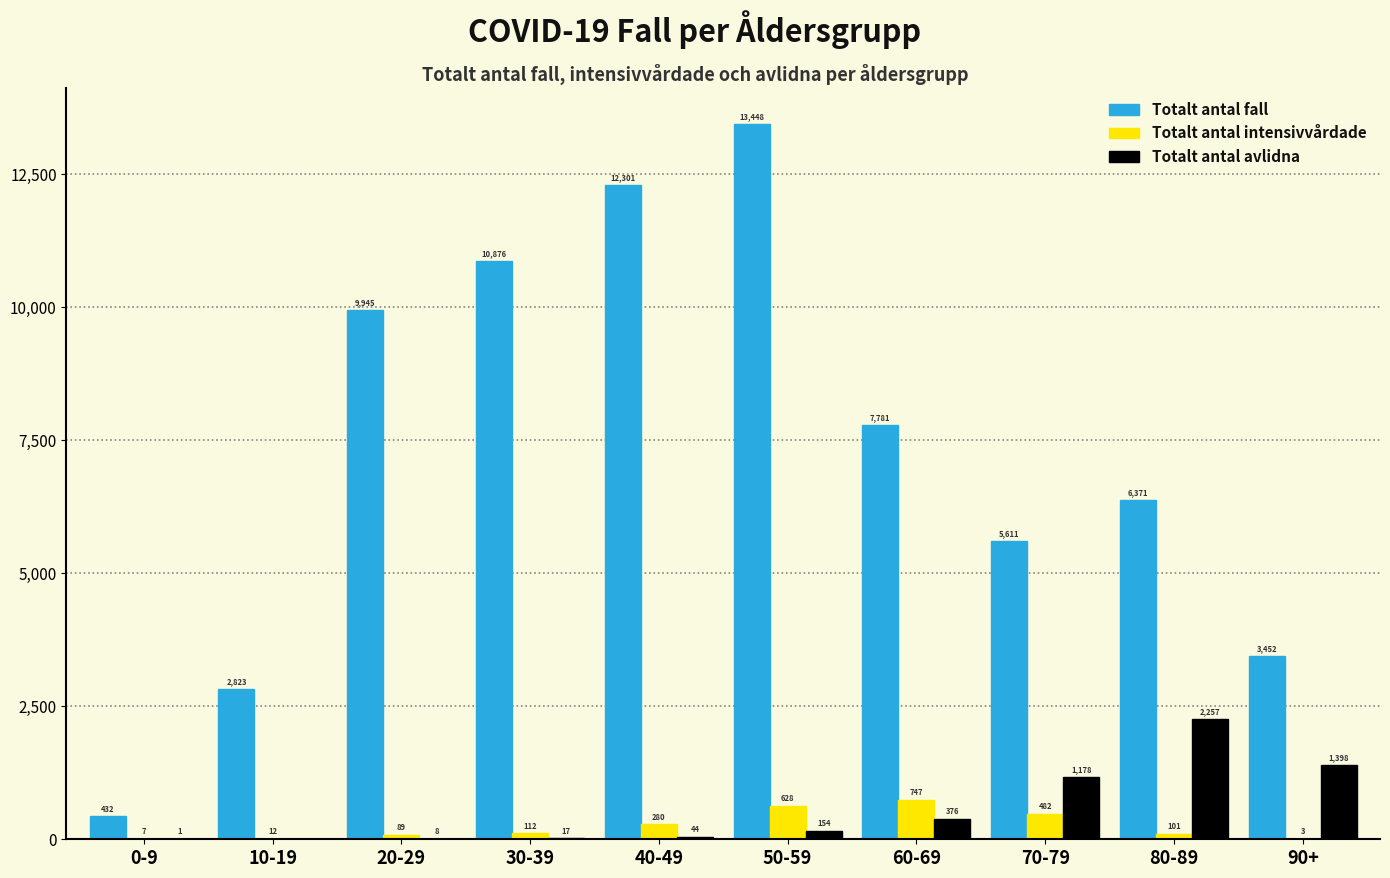

What is the sum of all Totalt antal avlidna values?

5433